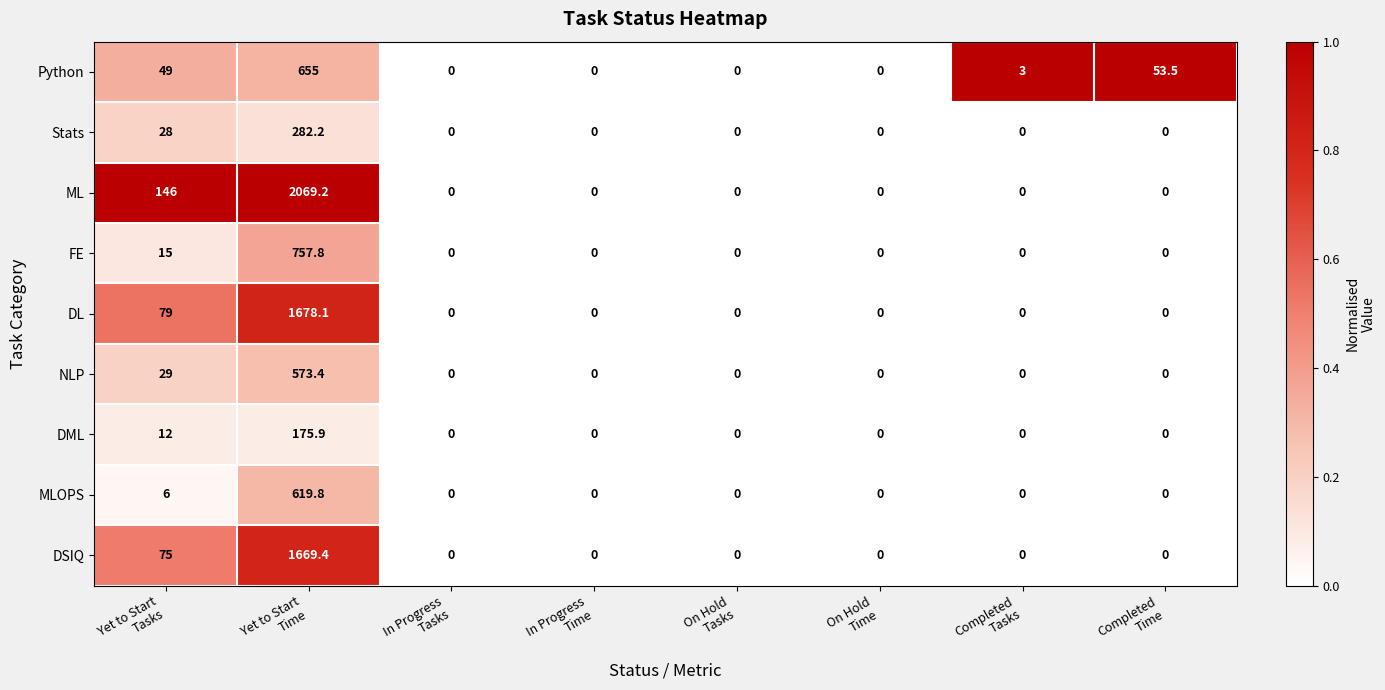

Which series has the largest total across all categories?

ML